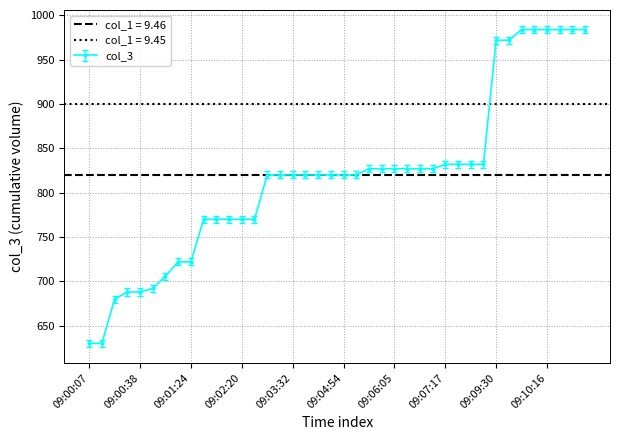

Rank the categories by value from lowest to highest.

09:00:07, 09:00:12, 09:00:22, 09:00:33, 09:00:38, 09:00:43, 09:01:03, 09:01:19, 09:01:24, 09:01:44, 09:01:49, 09:01:54, 09:02:20, 09:02:25, 09:02:46, 09:03:01, 09:03:32, 09:03:42, 09:04:23, 09:04:44, 09:04:54, 09:05:09, 09:05:19, 09:05:35, 09:06:05, 09:06:31, 09:06:46, 09:07:02, 09:07:17, 09:07:58, 09:08:44, 09:09:10, 09:09:30, 09:09:51, 09:10:01, 09:10:06, 09:10:16, 09:10:21, 09:10:32, 09:10:37